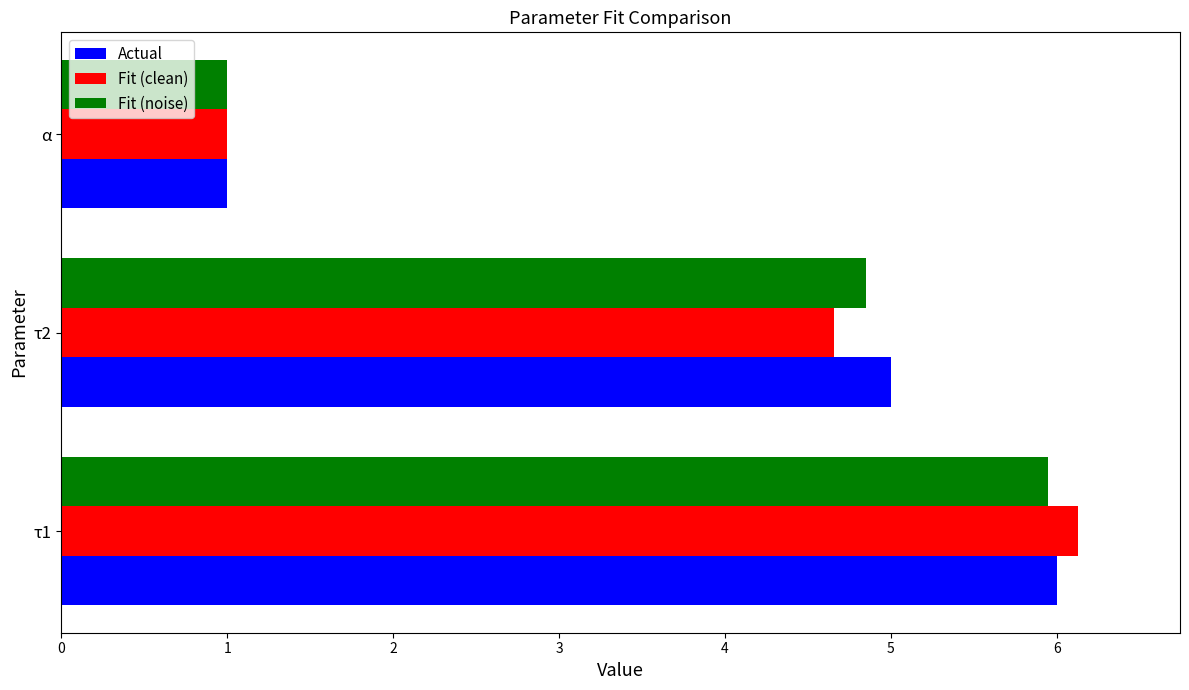

What is the total value across all series at τ1?

18.1